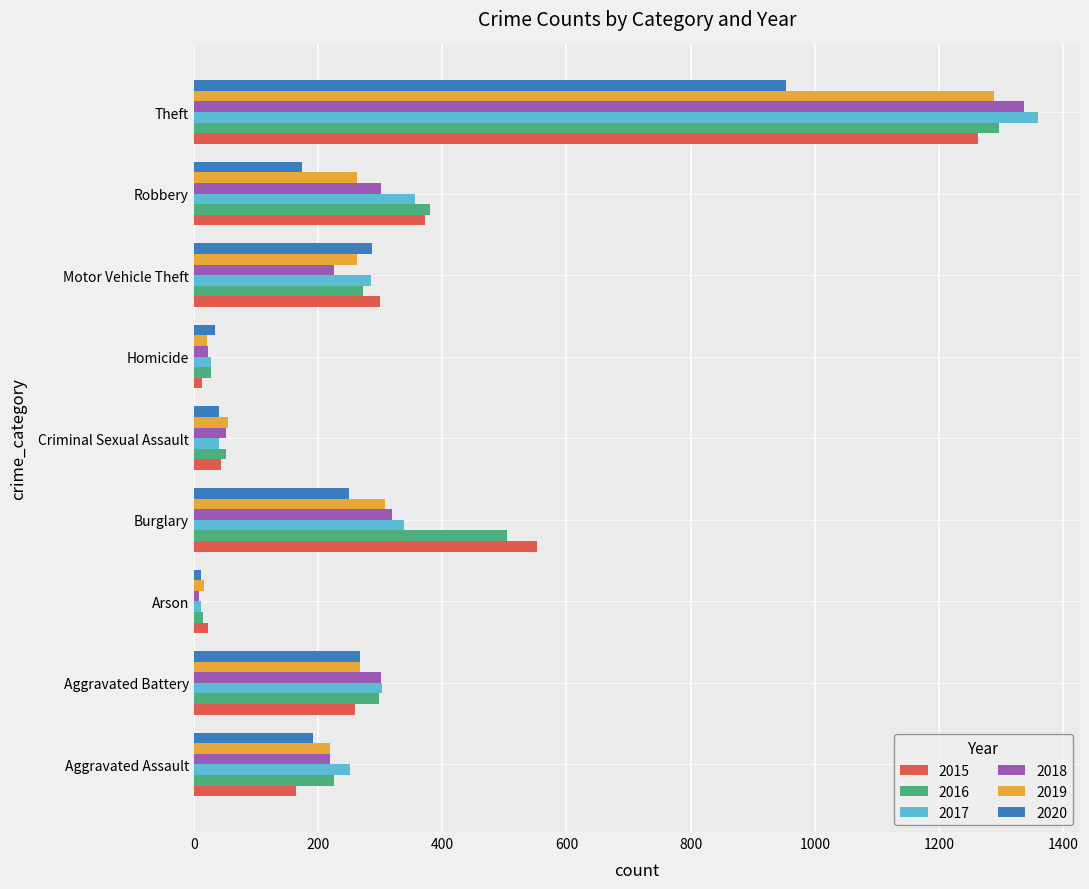

What is the total value across all series at Theft?

7498